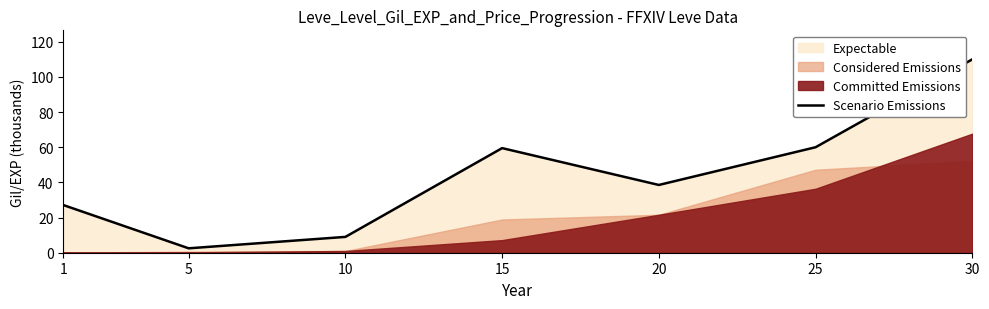

Is it true that Scenario Emissions equals 60.0 at 25?

True